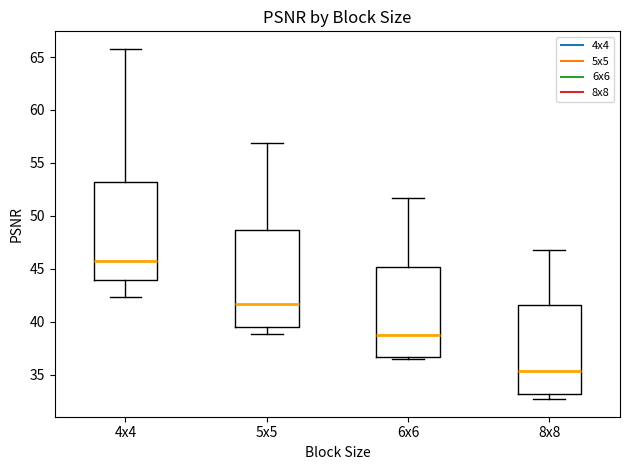

Reading left to right, read every box against the y-axis: the position of its median line, the range the box covers, and the ends of its whiskers. The values are not printed on the chart, so give them approximately, as read against the axis.

4x4: median 45.5, box 44.0 to 53.0, whiskers 42.5 to 66.0
5x5: median 41.5, box 39.5 to 48.5, whiskers 39.0 to 57.0
6x6: median 38.5, box 36.5 to 45.0, whiskers 36.5 to 51.5
8x8: median 35.5, box 33.0 to 41.5, whiskers 32.5 to 47.0